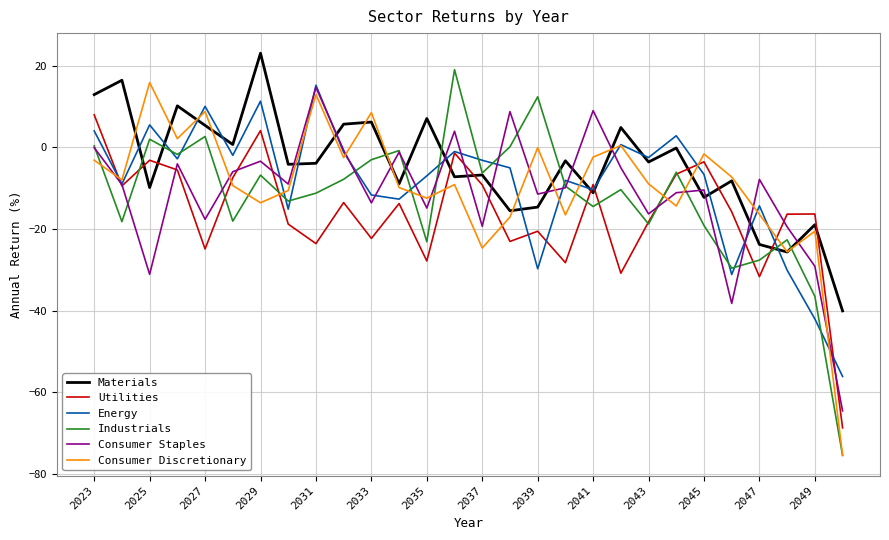

True or false: Industrials and Utilities intersect in this chart.

True